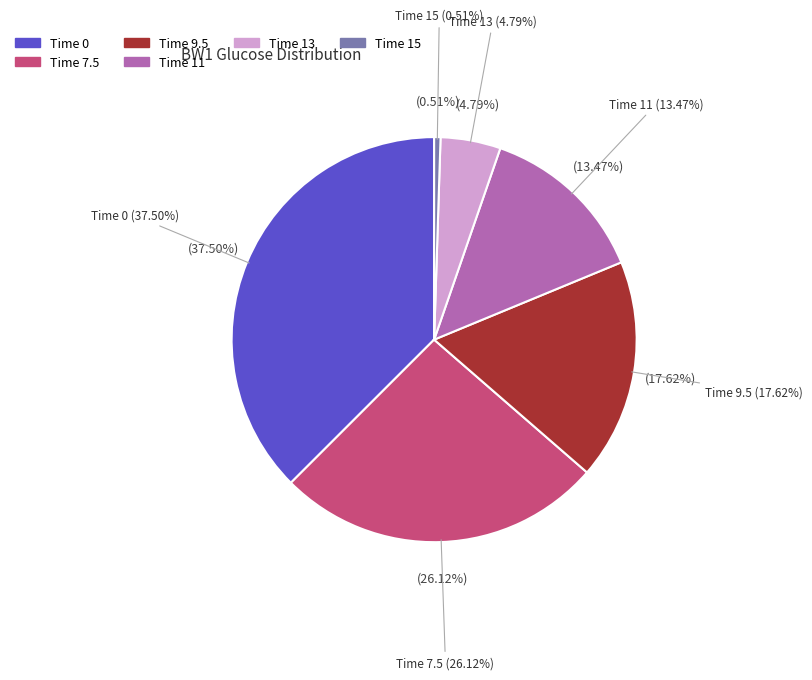

The 7.5 slice represents 15% of the pie. True or false?

False